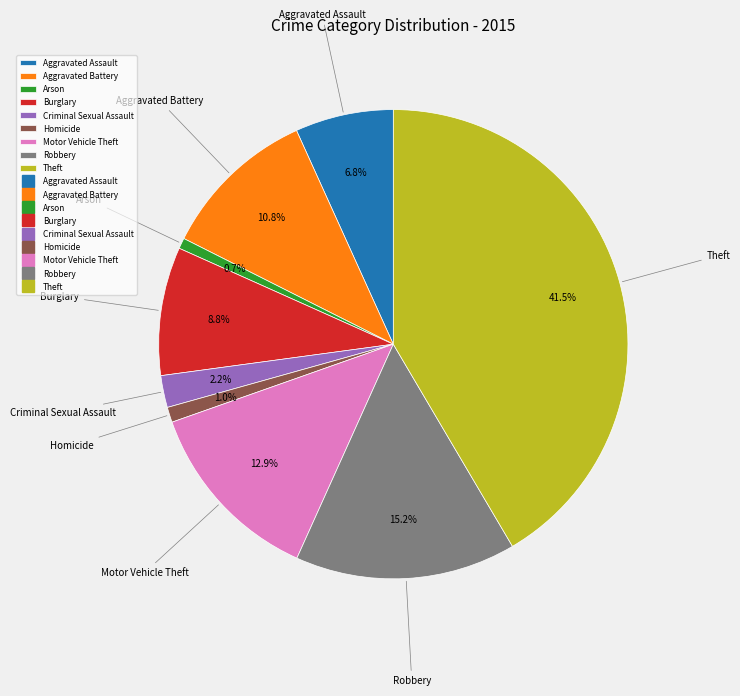

Is there a majority slice in this chart?

No